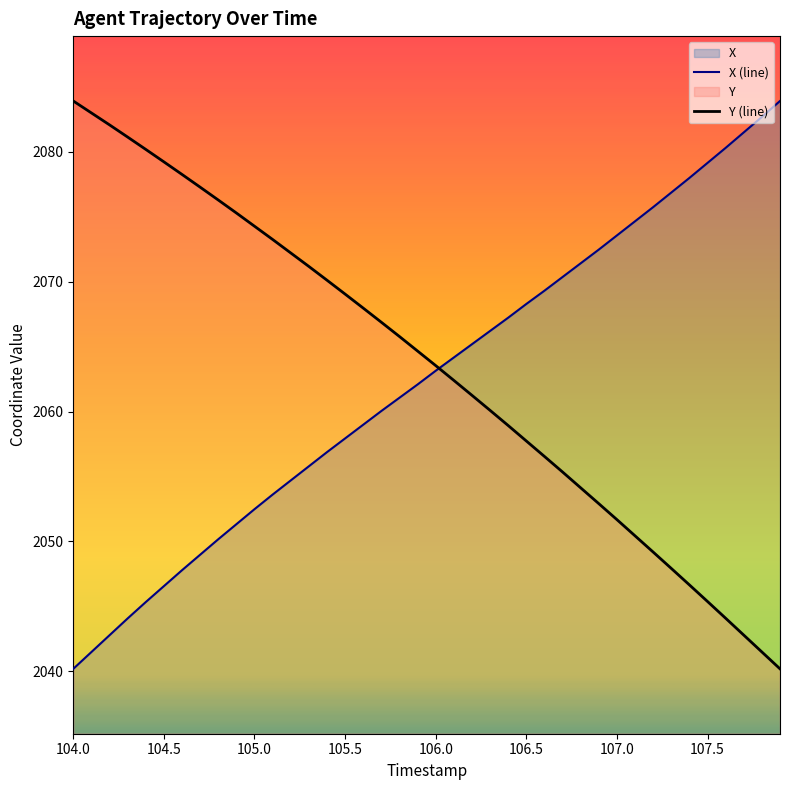

How many times do X (line) and Y (line) cross each other?

1